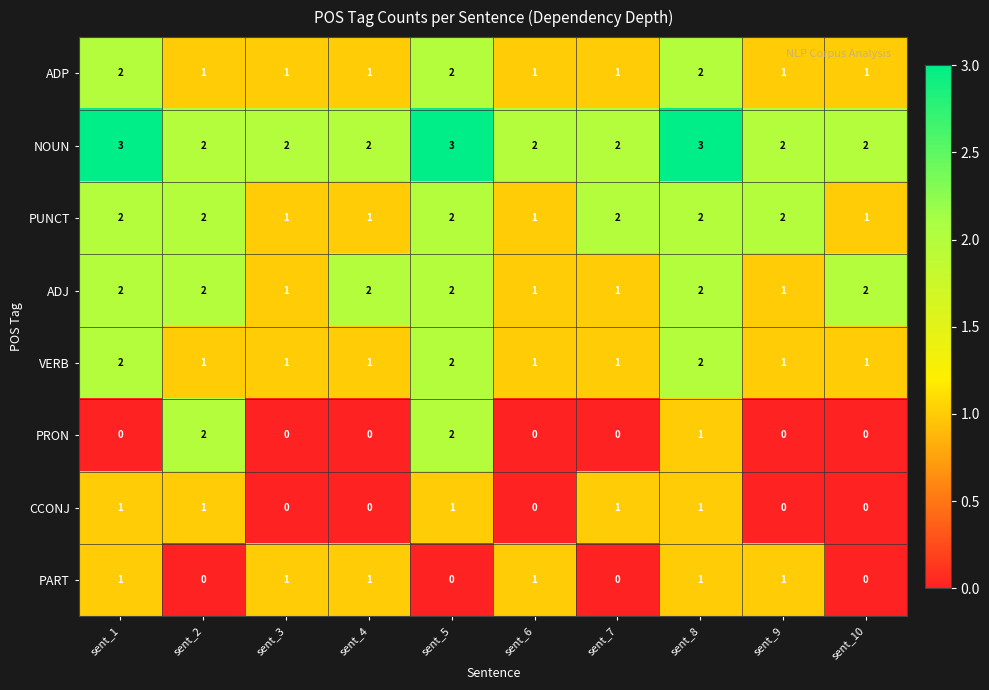

Which series has the largest range (max minus min)?

PRON